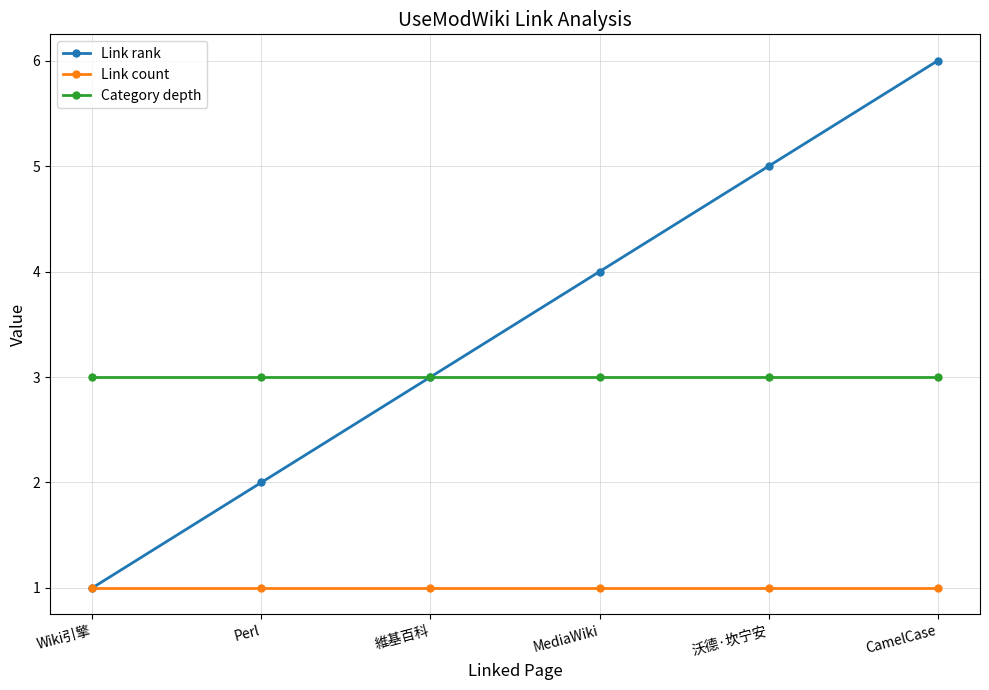

Read the Category depth value at CamelCase.

3